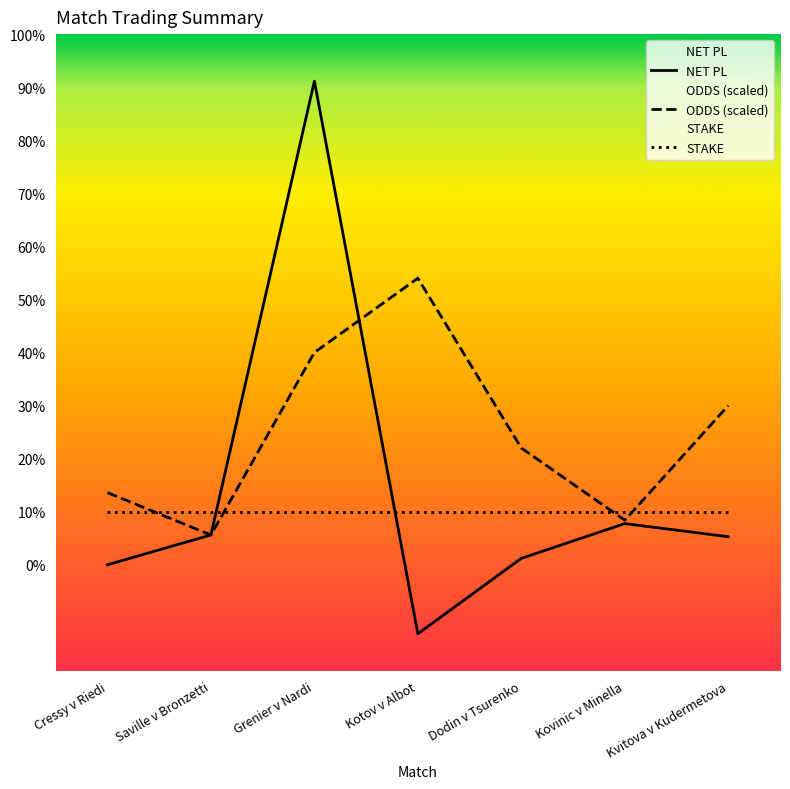

Between which two adjacent categories do NET PL and STAKE first intersect?

Saville v Bronzetti and Grenier v Nardi